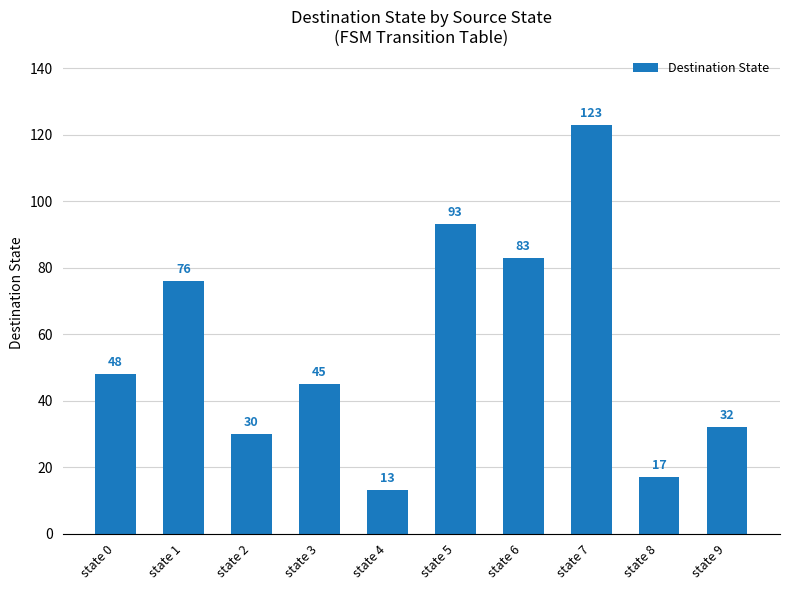

The chart shows a value of 13 at state 4. True or false?

True